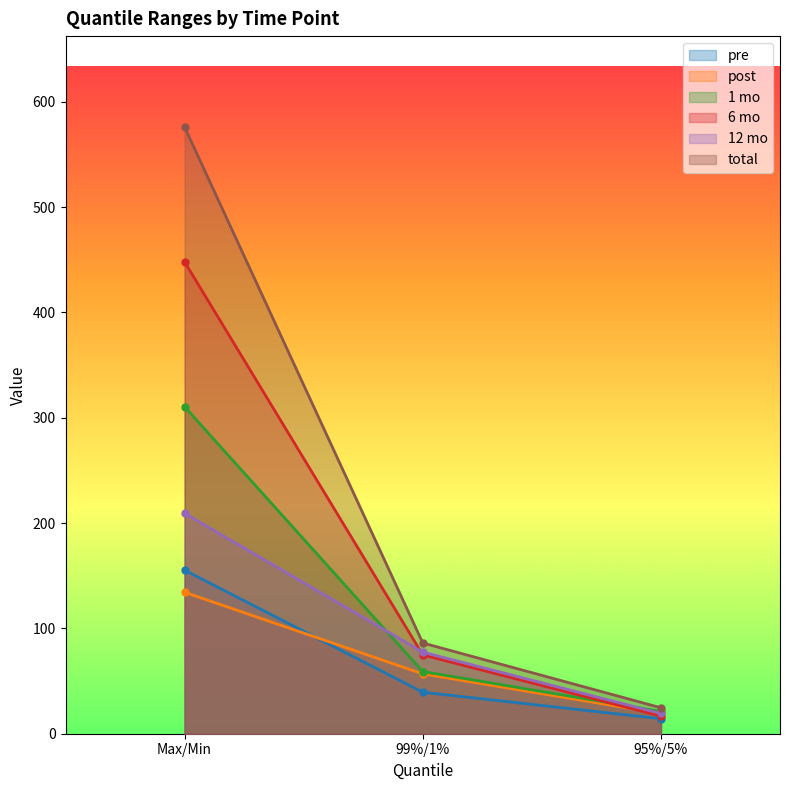

Which series changed the most between Max/Min and 95%/5%?

total